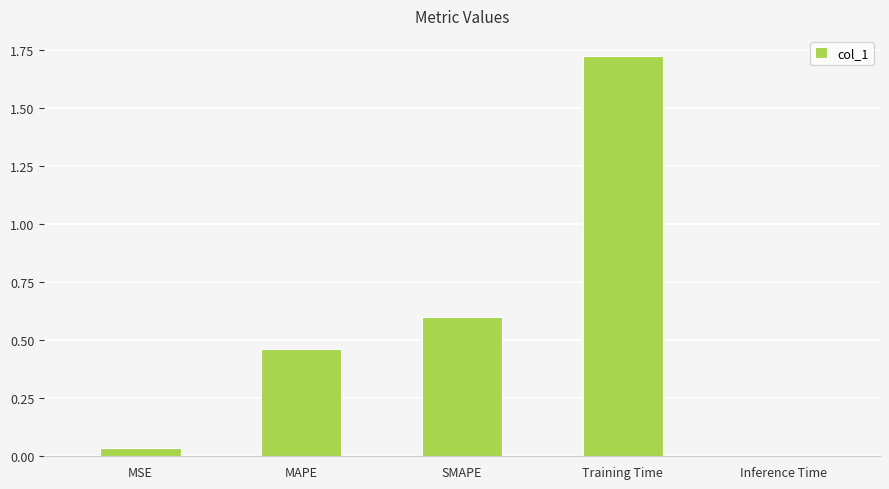

True or false: the data shows 2.9 at Training Time.

False